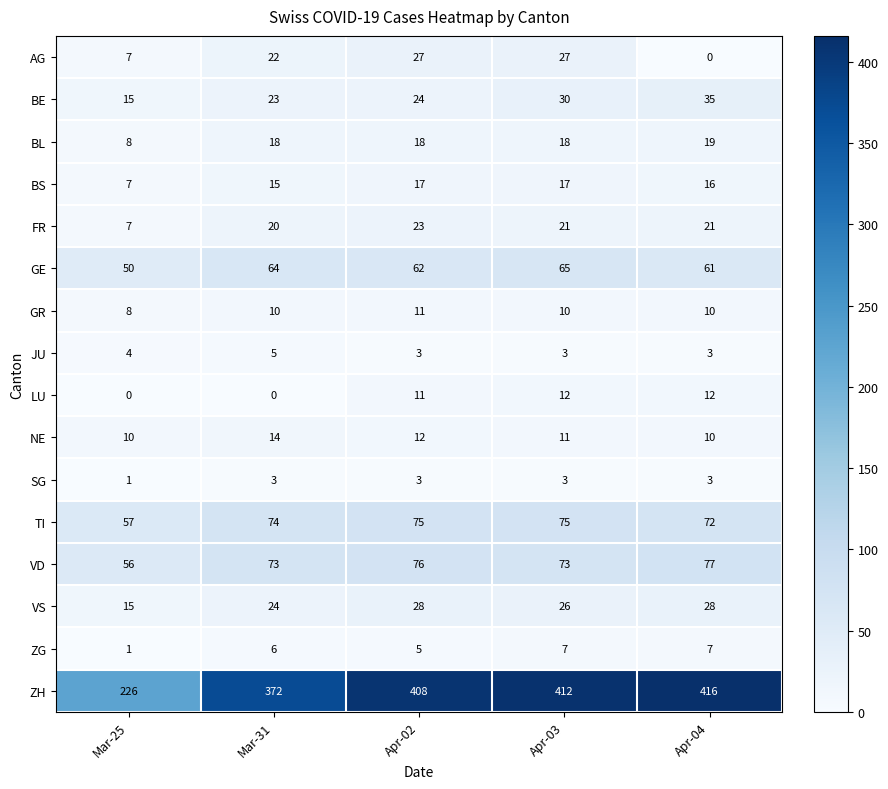

Read the GR value at Apr-03.

10